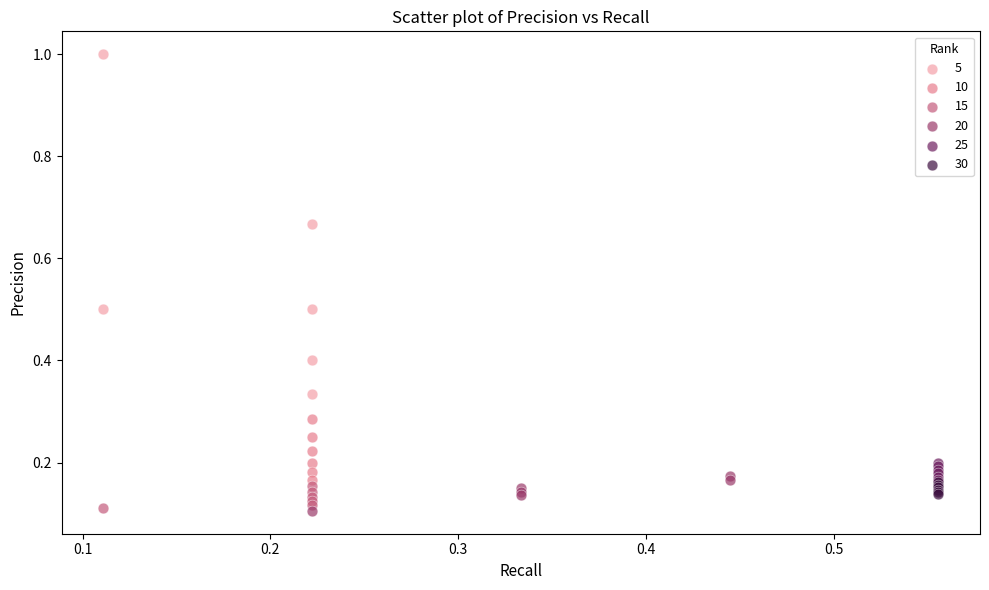

Which series has the largest Y range (max minus min)?

5